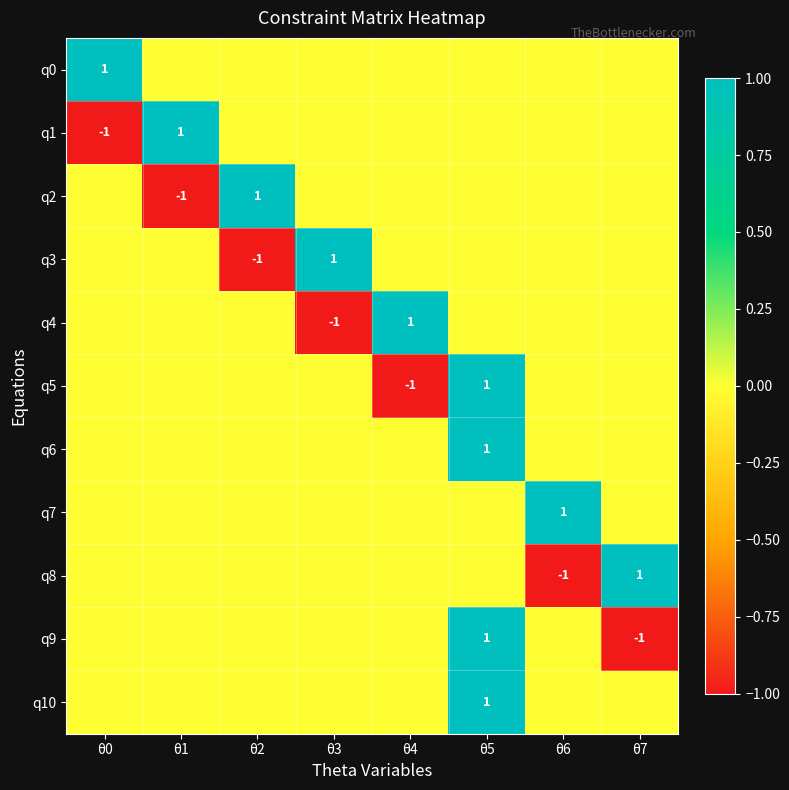

The value of q9 at θ5 is 2. True or false?

False